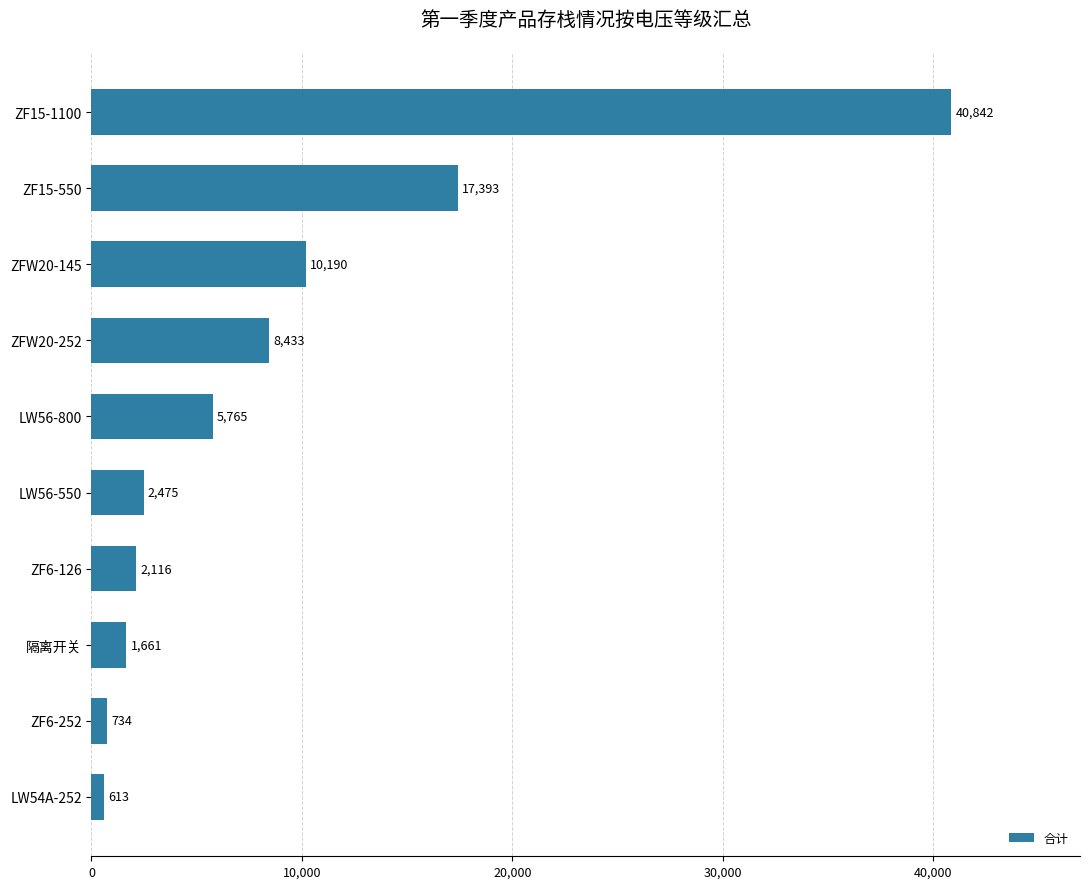

What is the minimum value shown in the chart?

612.5